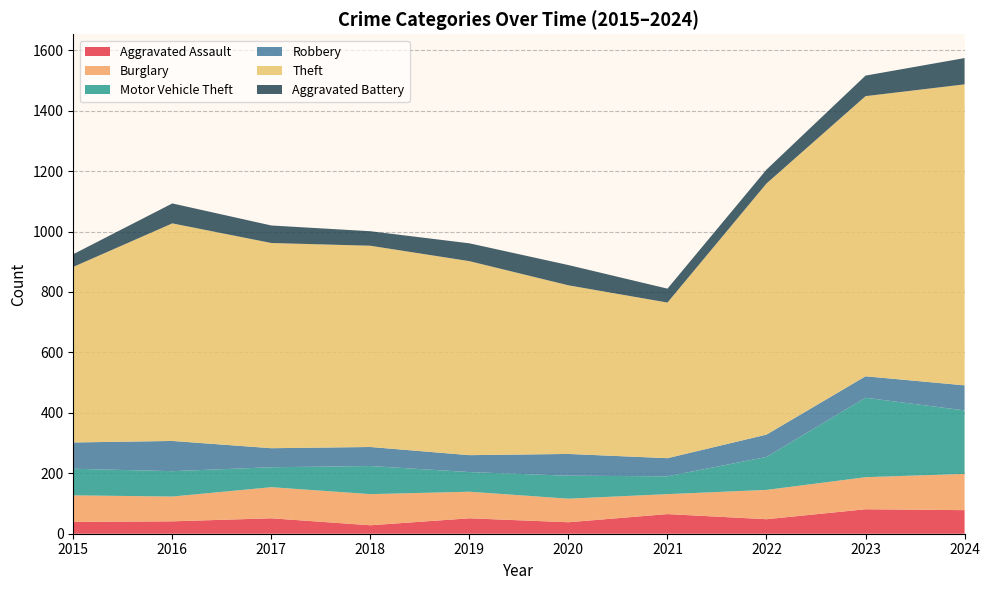

Reading left to right, list all the values displayed in this chart.

Aggravated Assault: 2015=39	2016=41	2017=51	2018=28	2019=51	2020=38	2021=65	2022=48	2023=81	2024=78
Burglary: 2015=88	2016=82	2017=103	2018=103	2019=88	2020=78	2021=66	2022=97	2023=106	2024=120
Motor Vehicle Theft: 2015=88	2016=84	2017=66	2018=93	2019=65	2020=76	2021=59	2022=109	2023=263	2024=210
Robbery: 2015=87	2016=100	2017=63	2018=63	2019=56	2020=72	2021=60	2022=74	2023=71	2024=83
Theft: 2015=581	2016=720	2017=679	2018=666	2019=642	2020=558	2021=515	2022=831	2023=927	2024=996
Aggravated Battery: 2015=42	2016=66	2017=58	2018=48	2019=59	2020=67	2021=46	2022=46	2023=68	2024=87